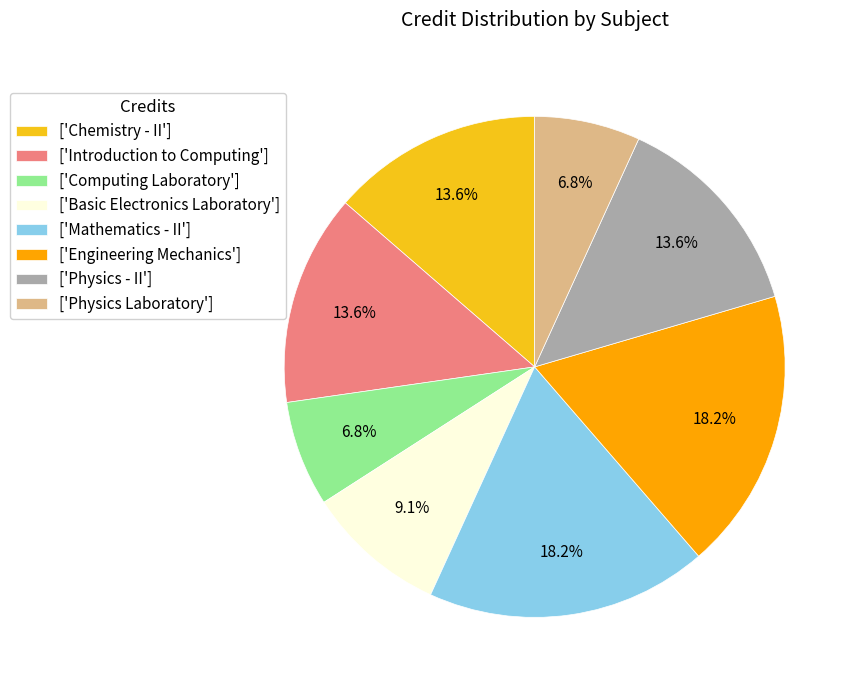

What percentage do ['Basic Electronics Laboratory'] and ['Physics Laboratory'] together represent?

15.9%